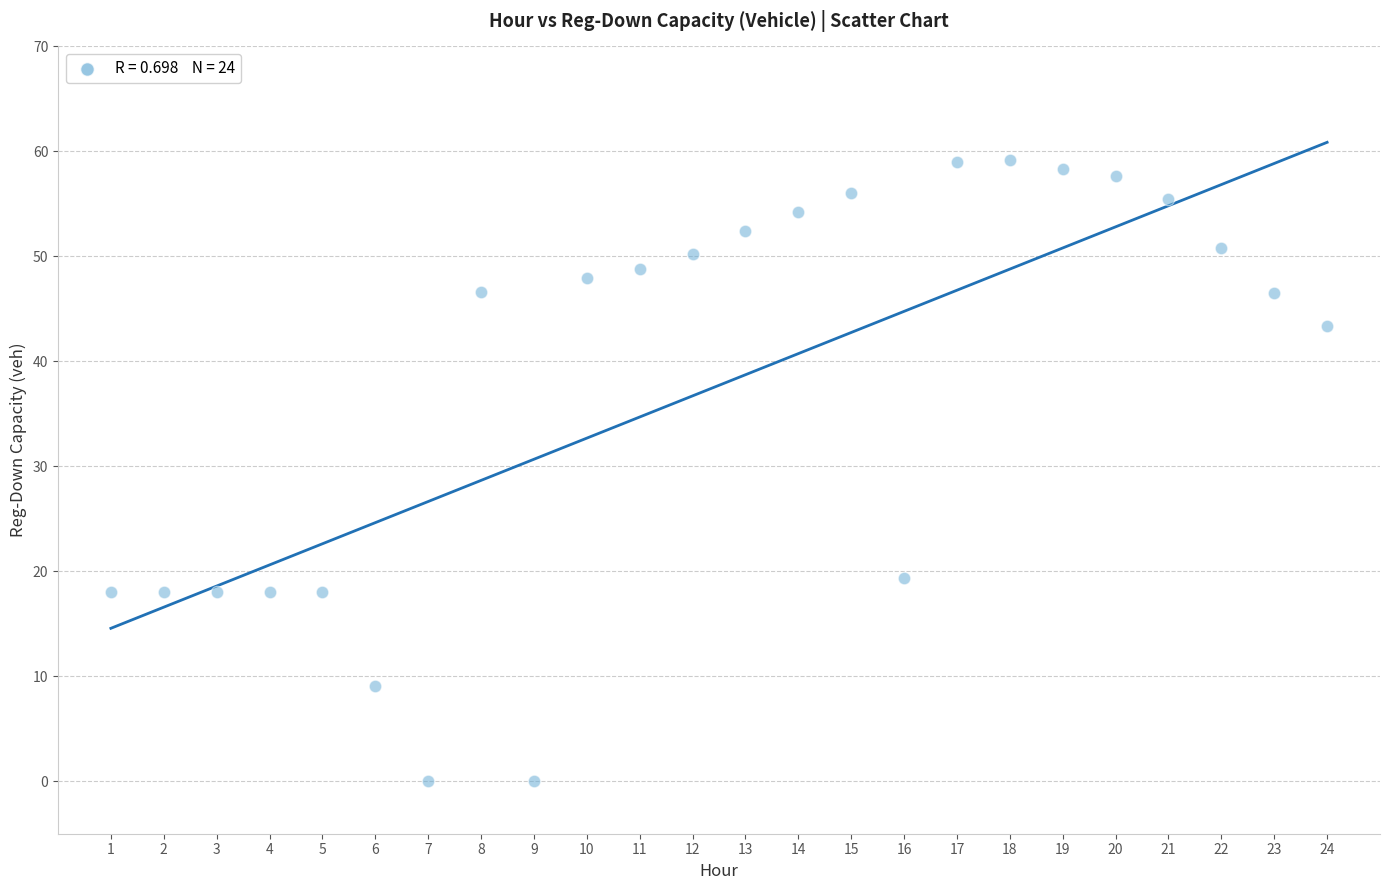

What is the range of X values (max minus min)?

23.0